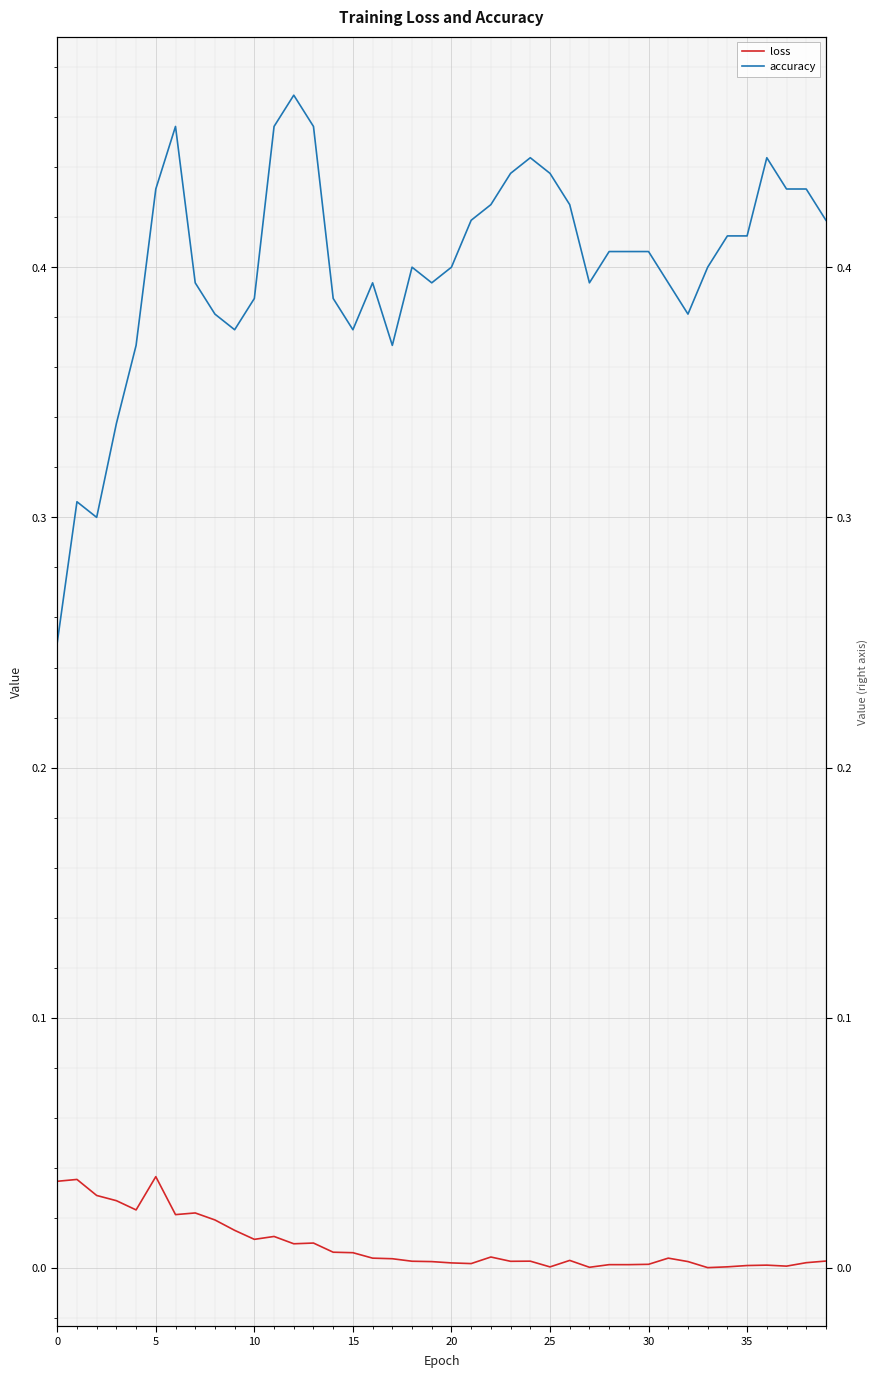

How many interior local peaks does the loss series have?

10